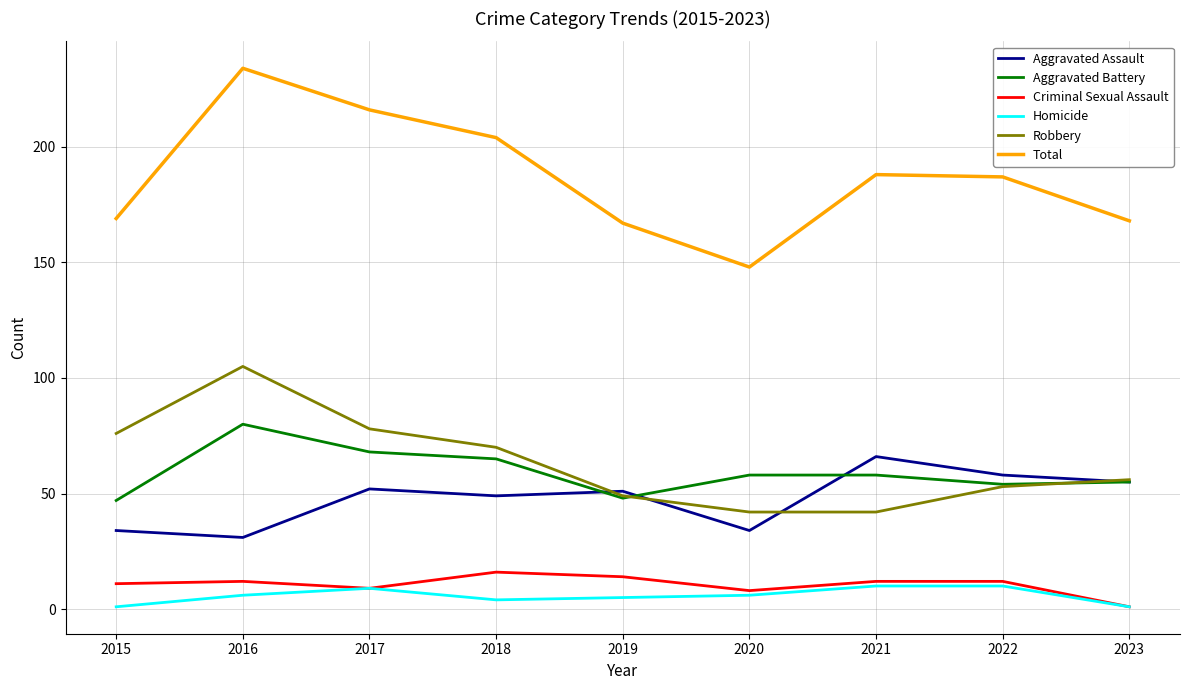

True or false: Criminal Sexual Assault and Total intersect in this chart.

False